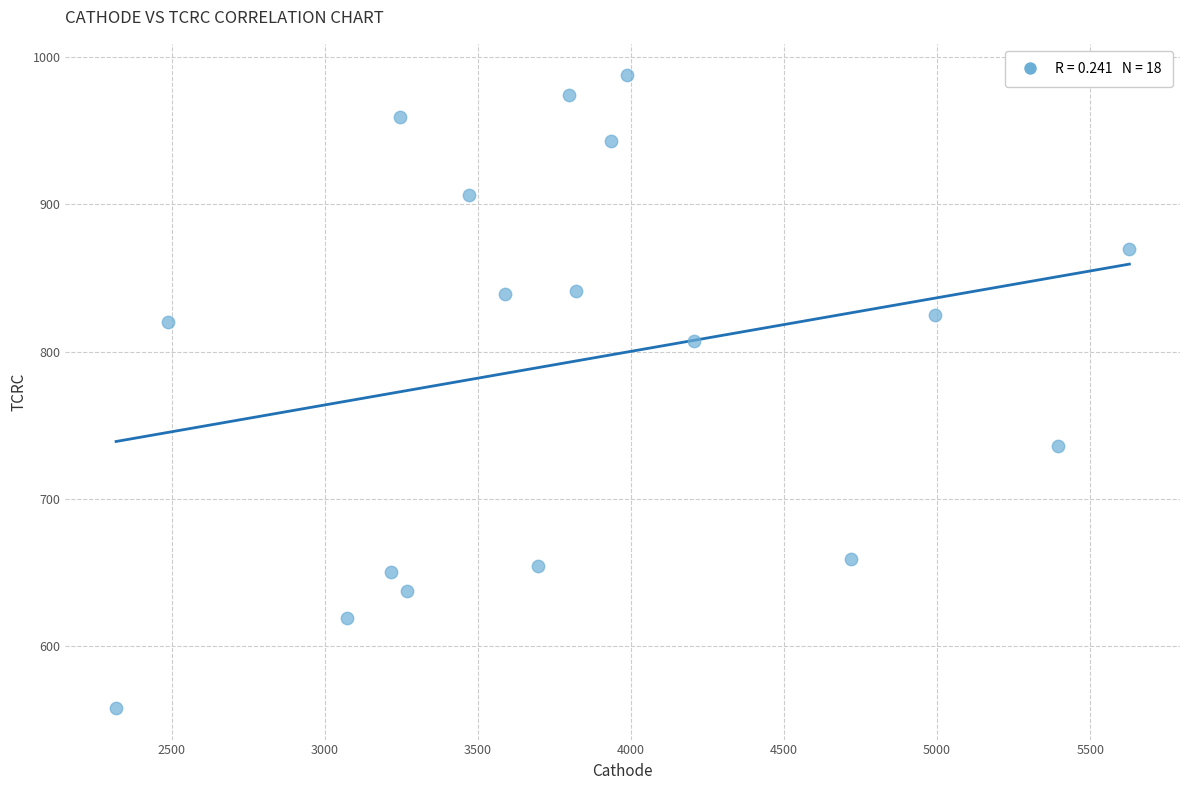

What is the range of Y values (max minus min)?

429.5